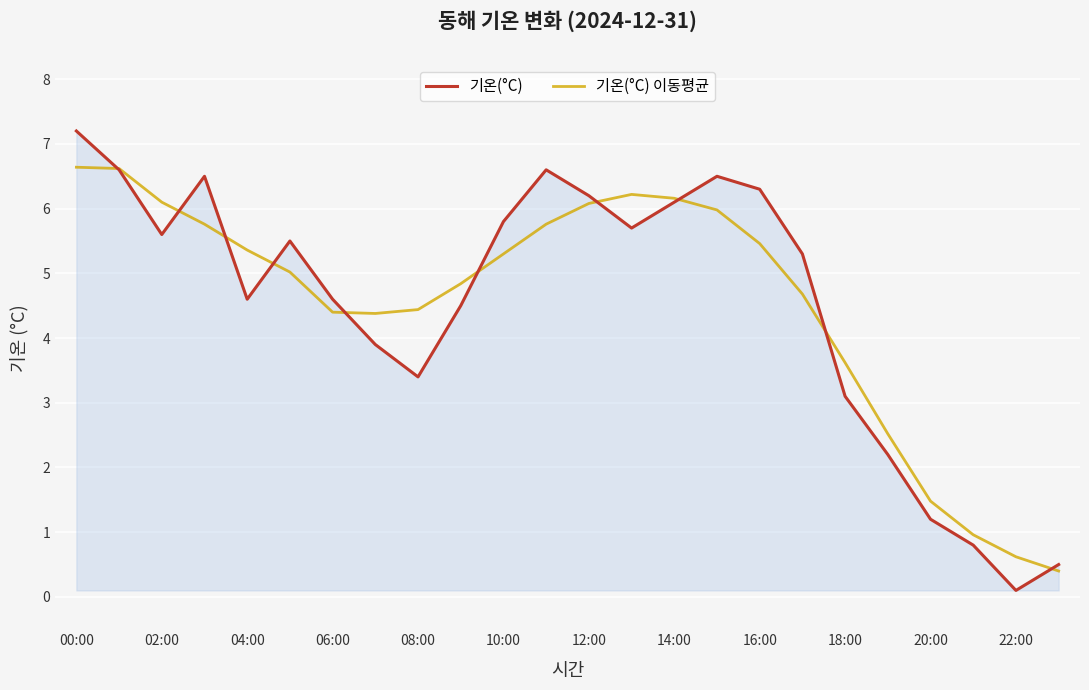

Which series has the largest range (max minus min)?

기온(°C)